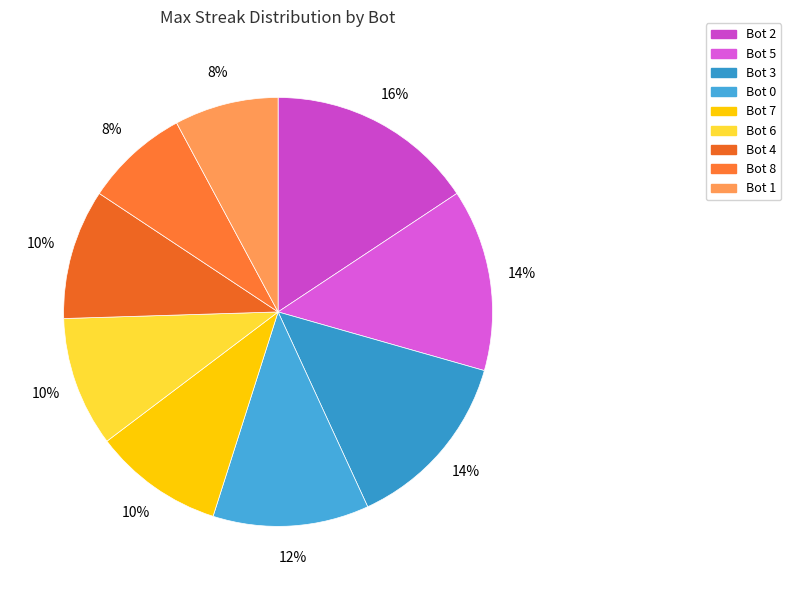

Rank the categories by value from highest to lowest.

Bot 2, Bot 5, Bot 3, Bot 0, Bot 7, Bot 6, Bot 4, Bot 8, Bot 1